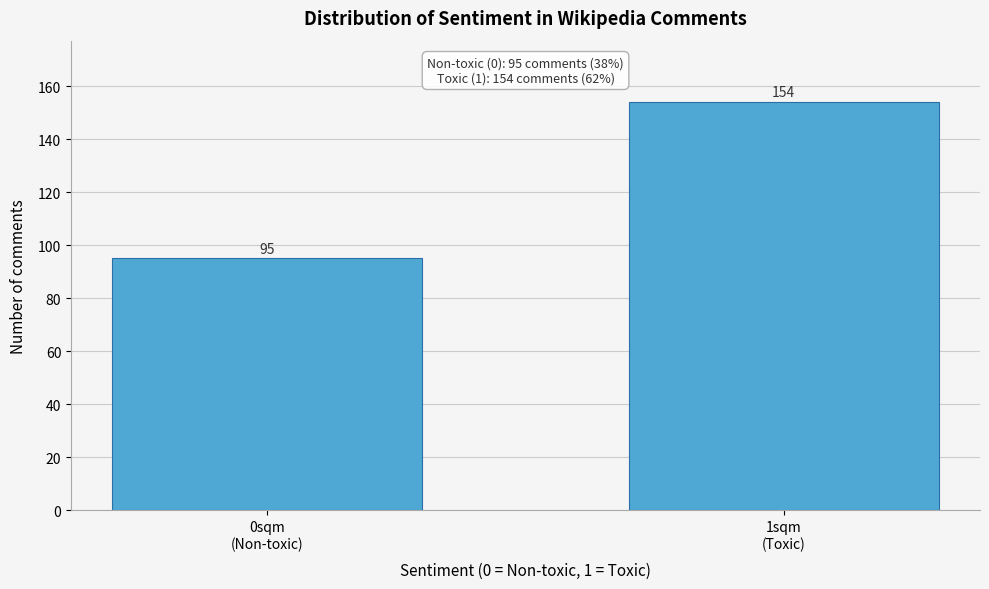

Reading left to right, extract all data points from this chart.

95	154